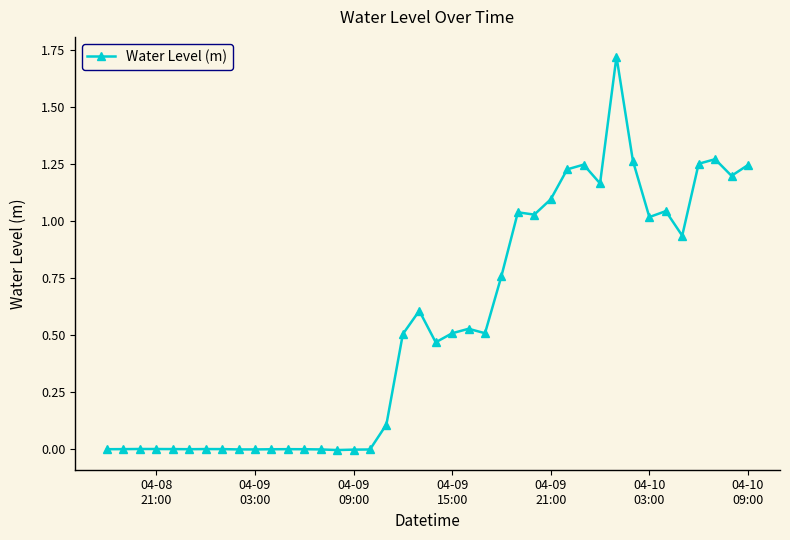

True or false: the data has more than 2 interior local peaks.

True